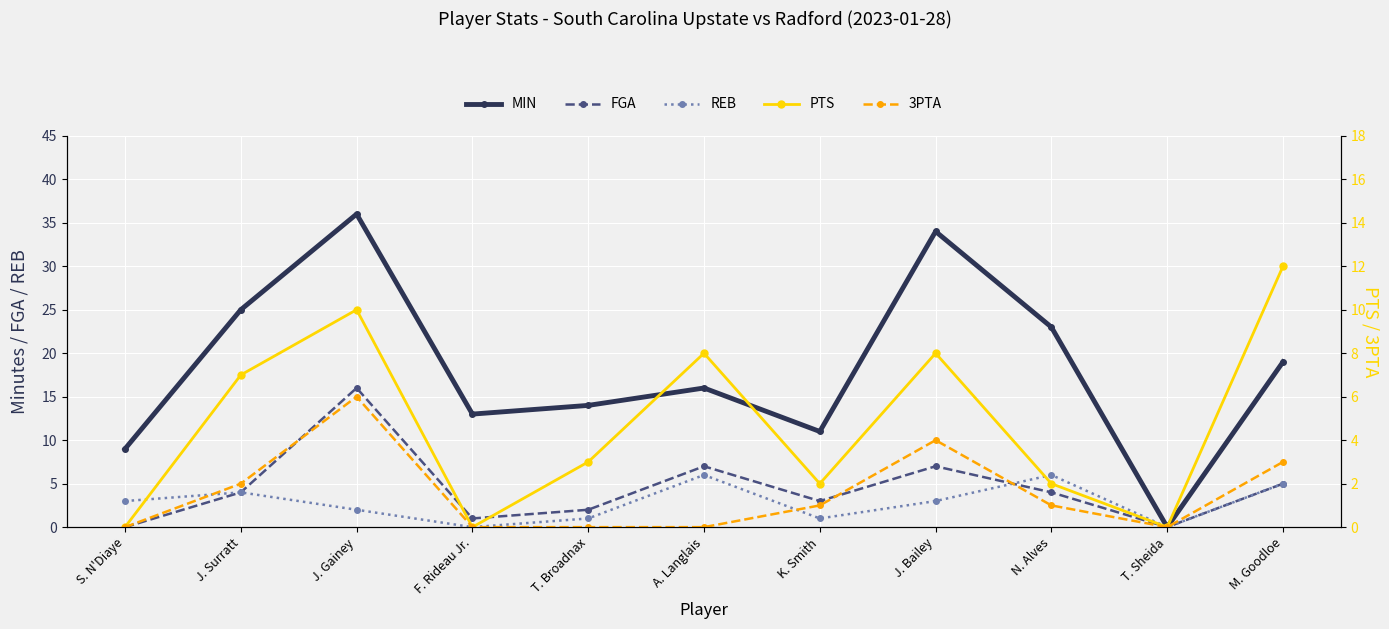

Count the number of data series in this chart.

5